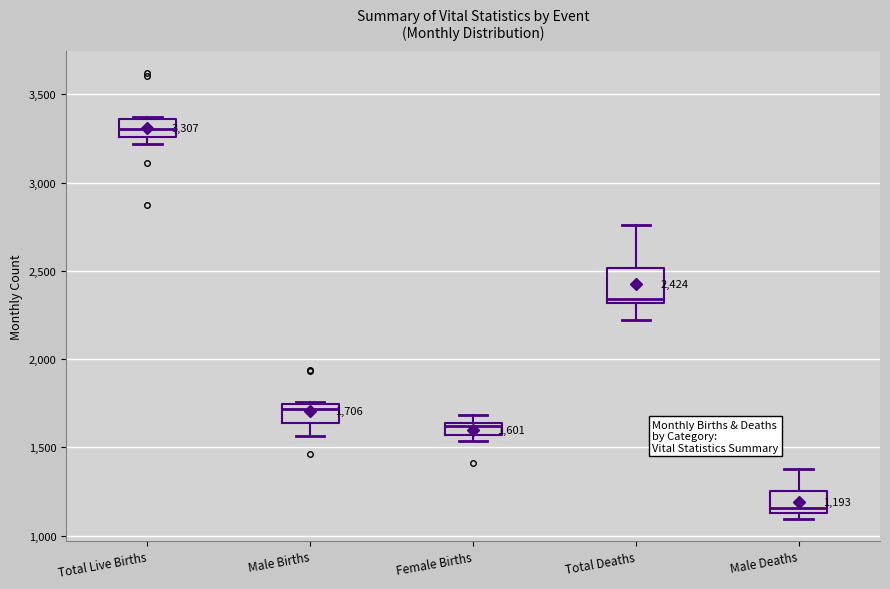

Which box's median line is the lowest?

Male Deaths